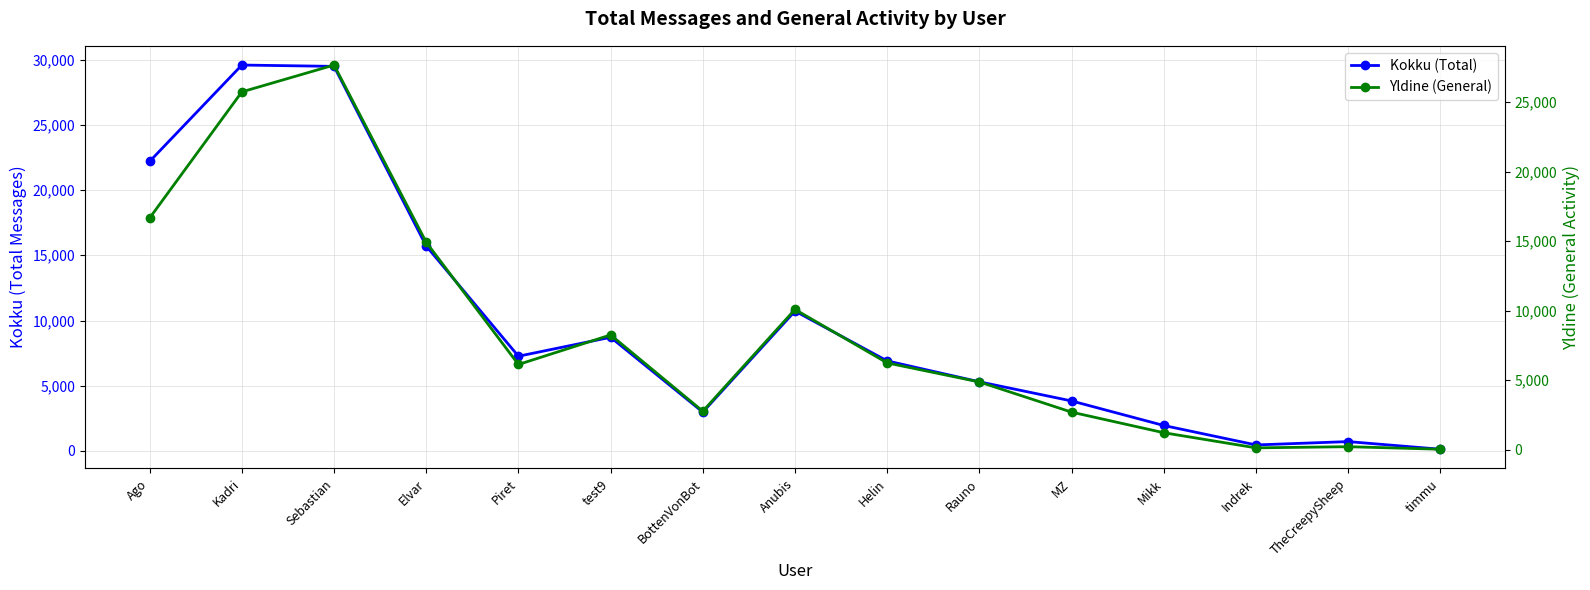

What is the greatest value displayed?

29585